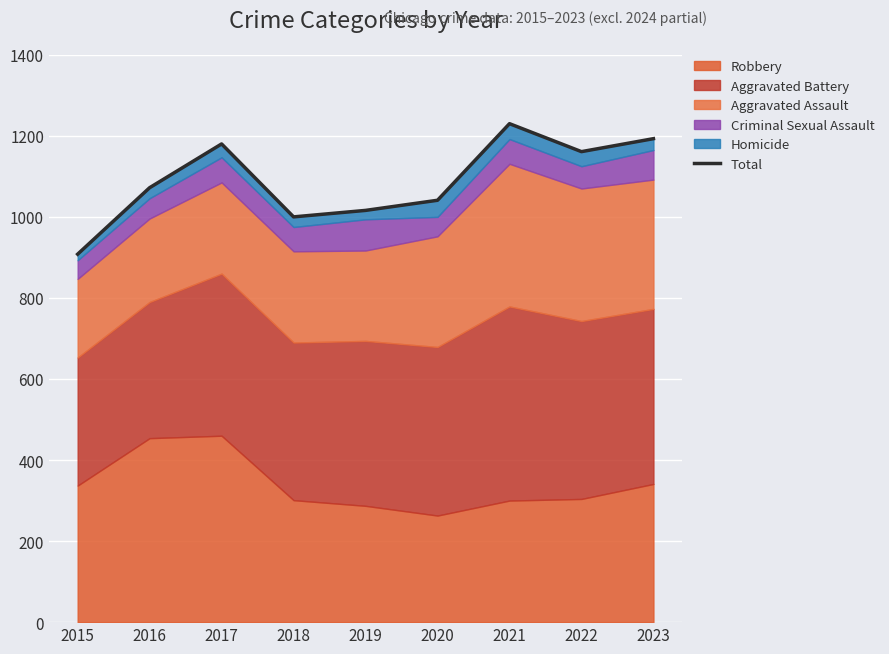

What is the sum of all values?

9801